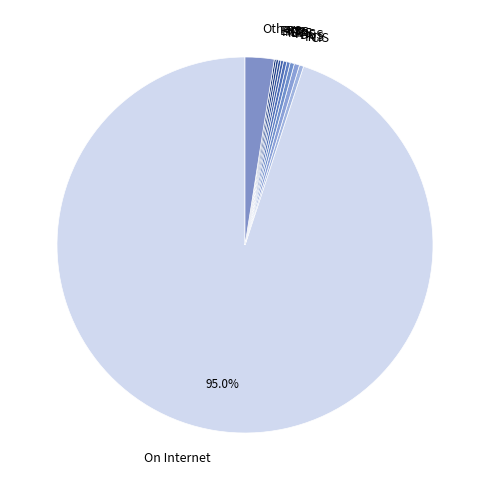

Which slice represents more than half of the pie?

On Internet